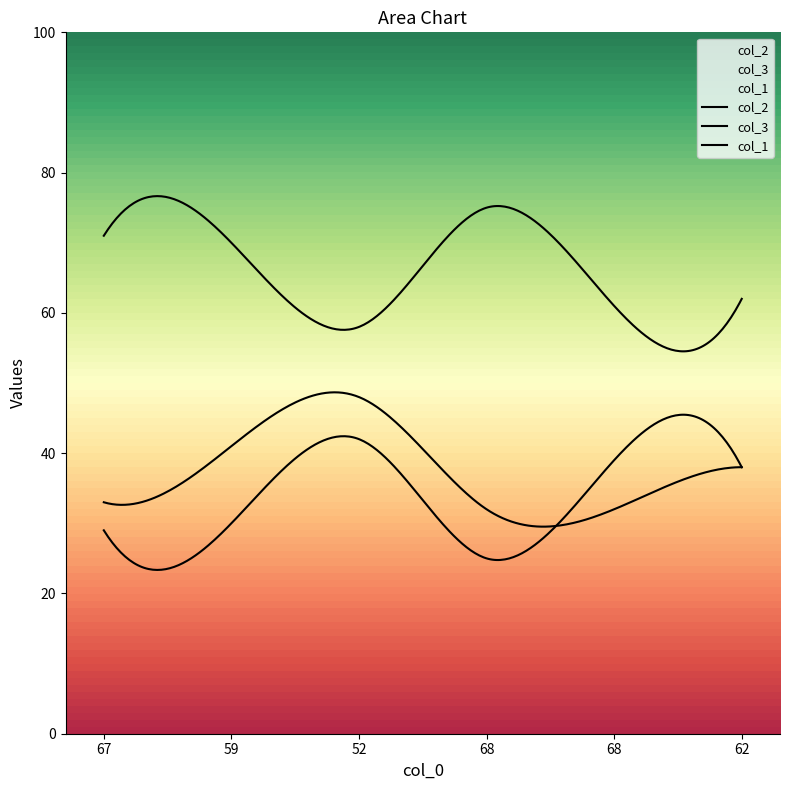

At which label is col_1 closest to 40?

59